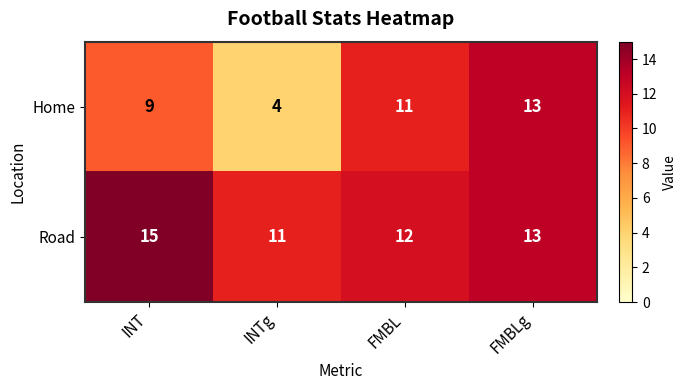

Rank the series by their maximum value, from highest to lowest.

Road, Home